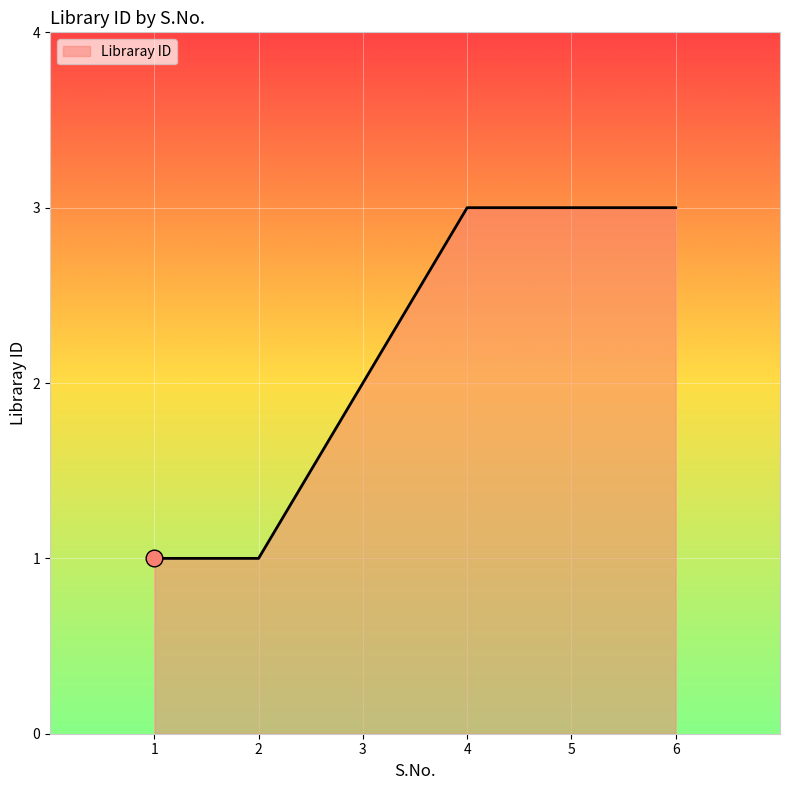

The chart shows a value of 3 at 5. True or false?

True